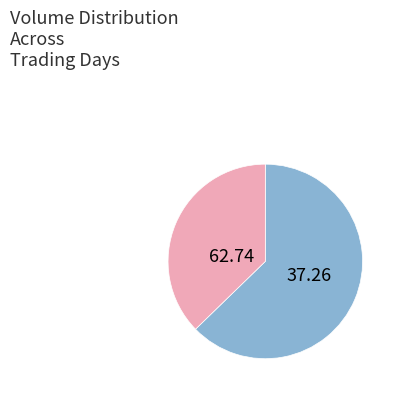

Is there any slice that represents more than half of the pie?

Yes